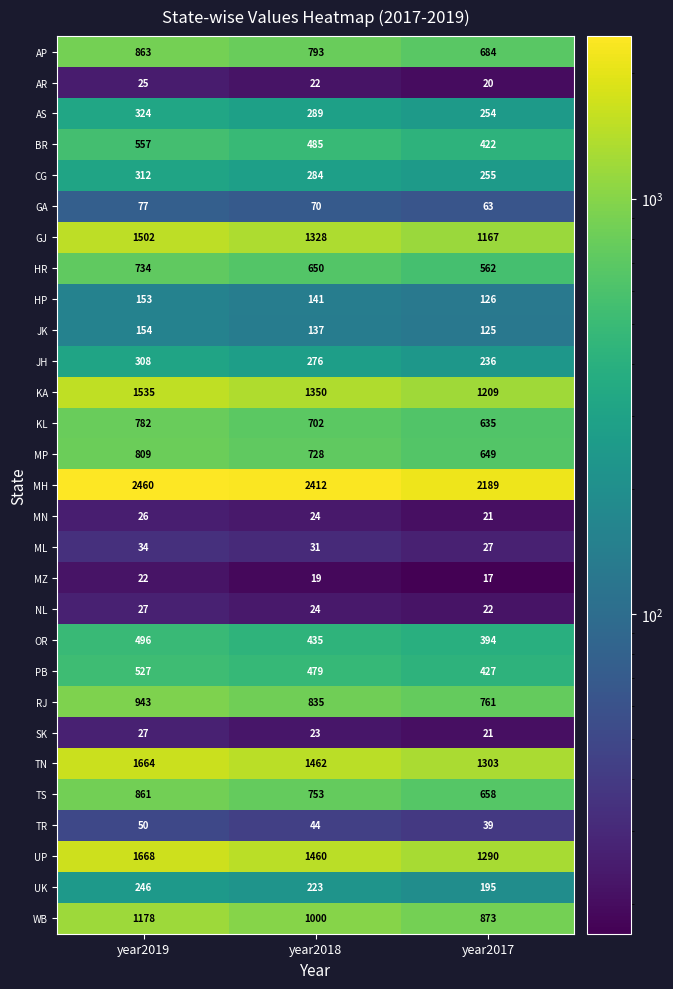

At which label does PB first exceed 479?

year2019